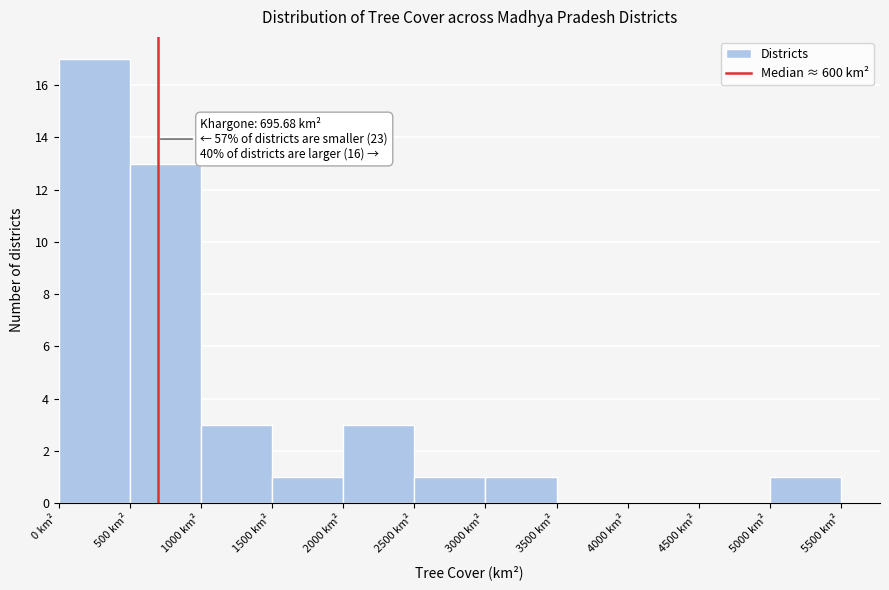

Over which range of the x-axis is the bar tallest?

0 to 500